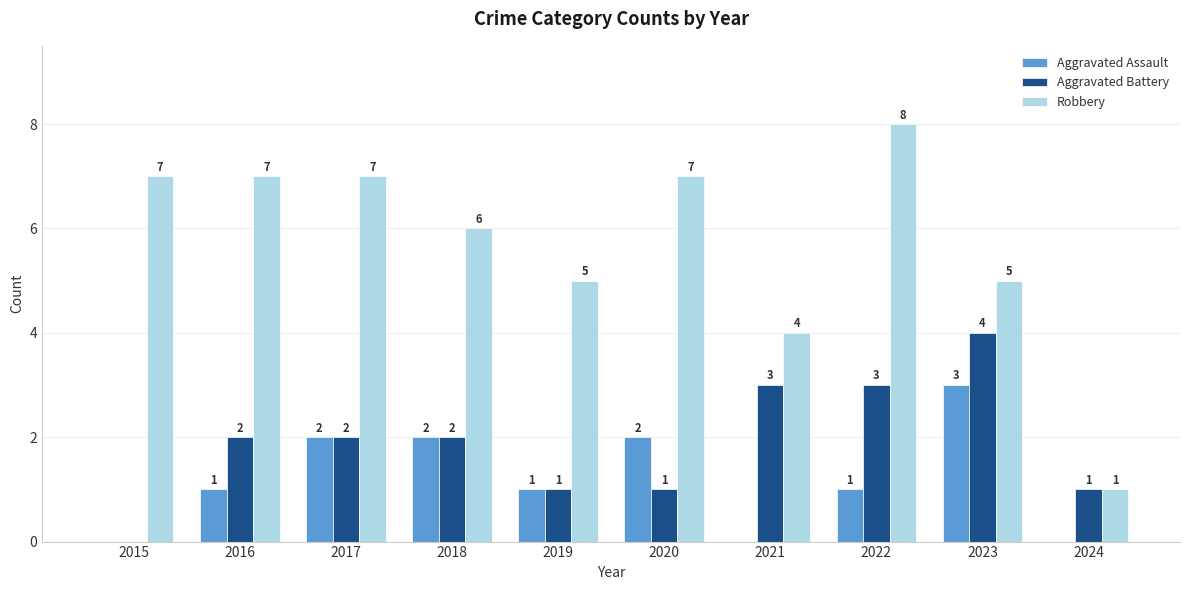

Does the chart contain stacked bars?

No